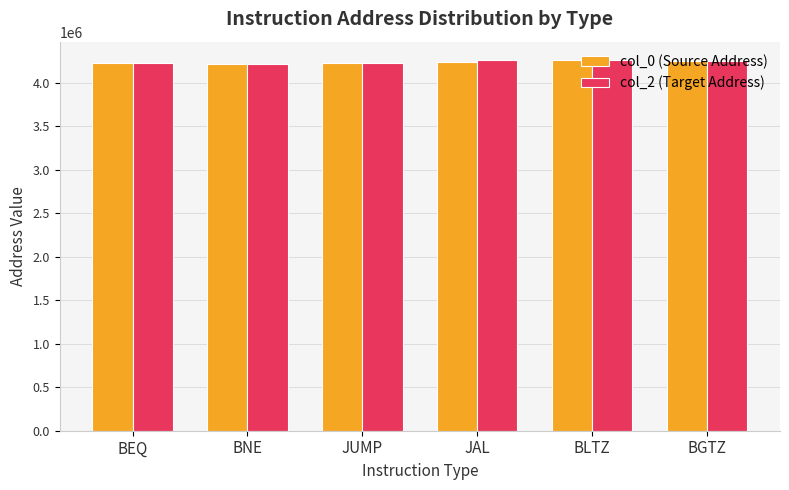

Which series has the largest range (max minus min)?

col_2 (Target Address)